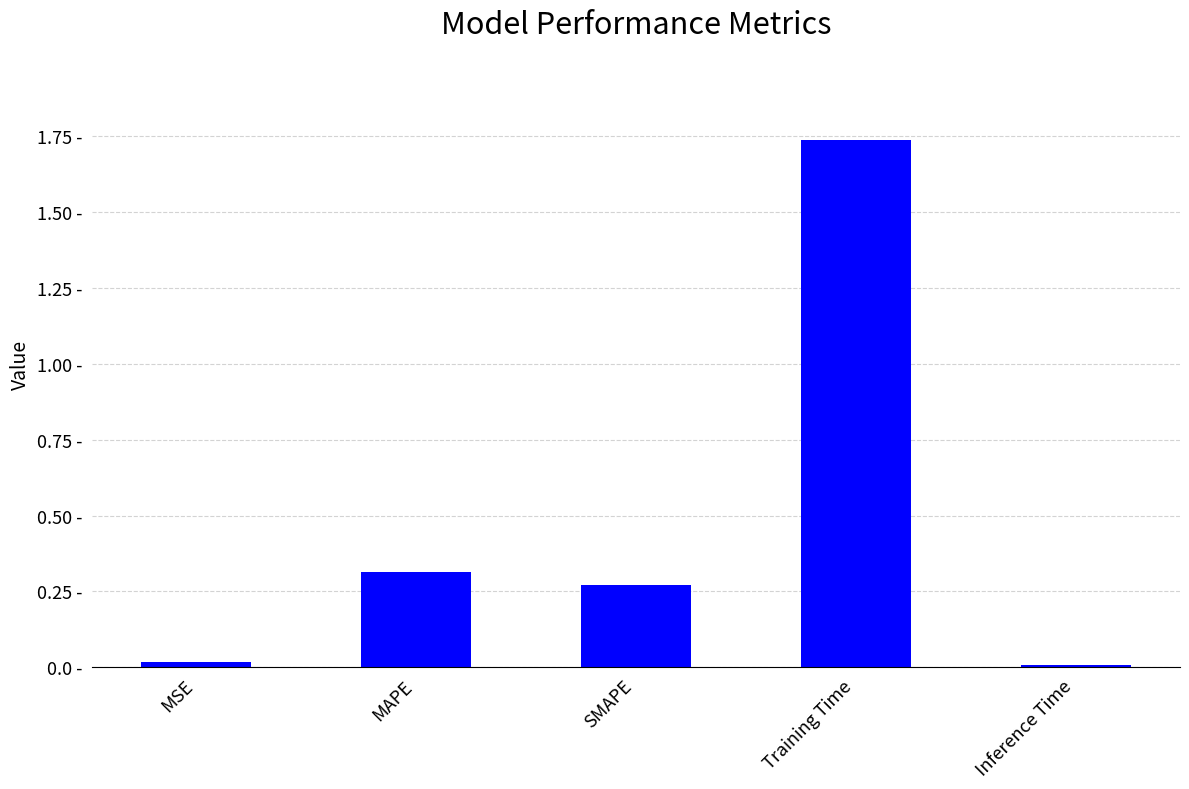

True or false: the data shows 0.3 at SMAPE.

True